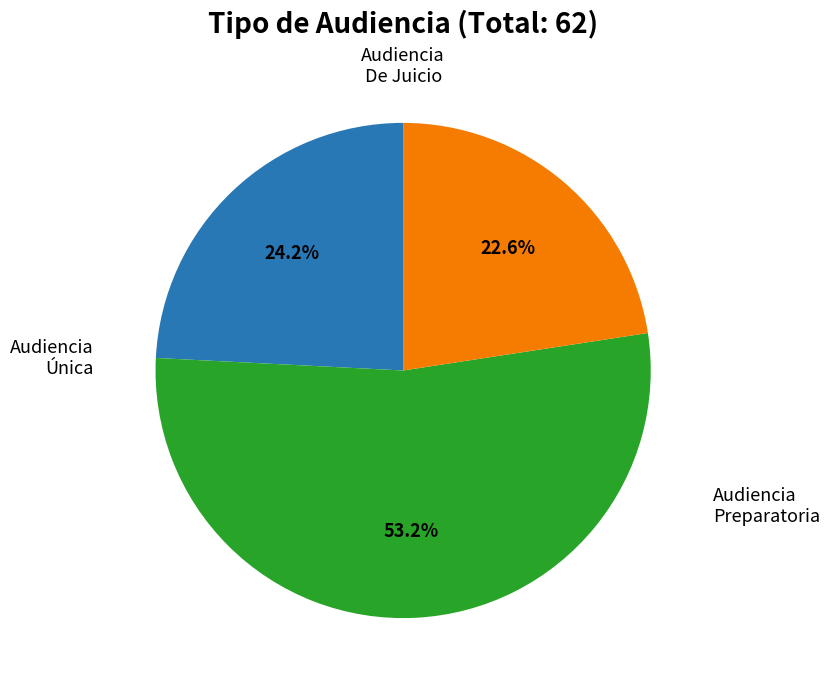

What is the majority slice?

Audiencia Preparatoria